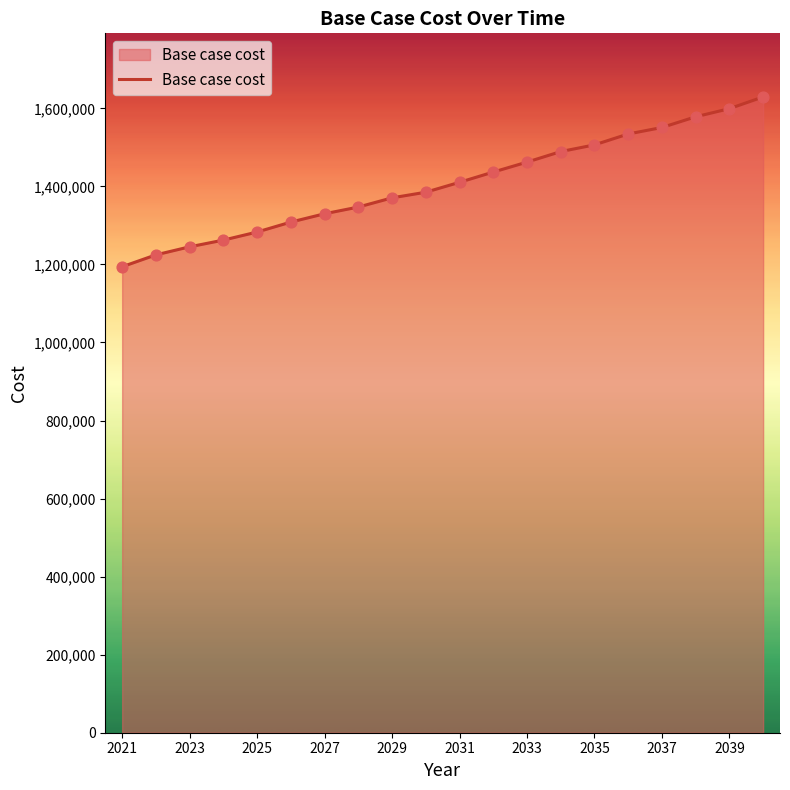

What is the smallest value displayed?

1194080.6